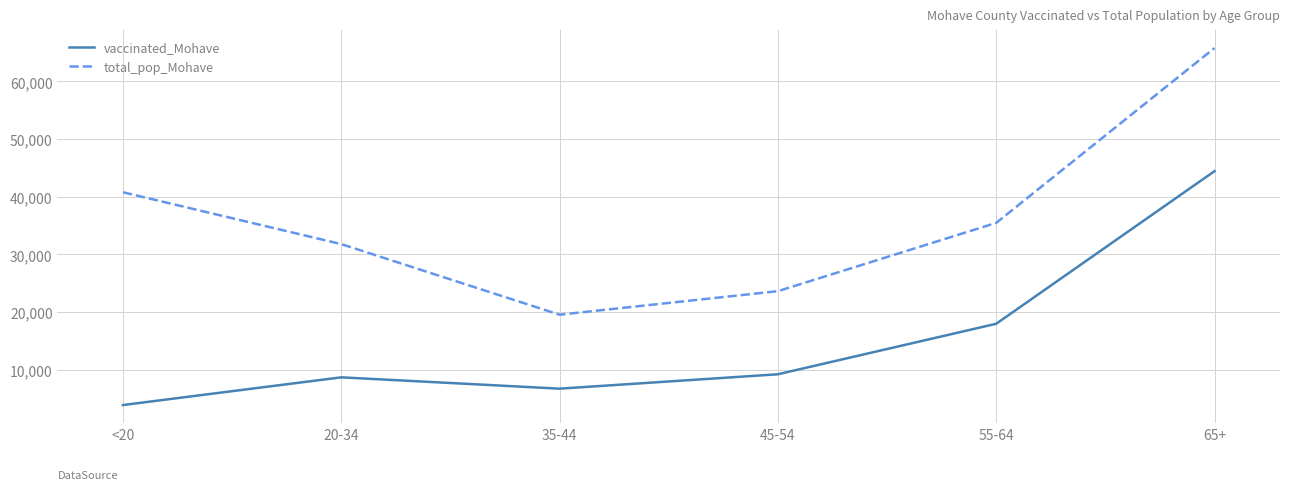

At which category is the sum across all series the highest?

65+